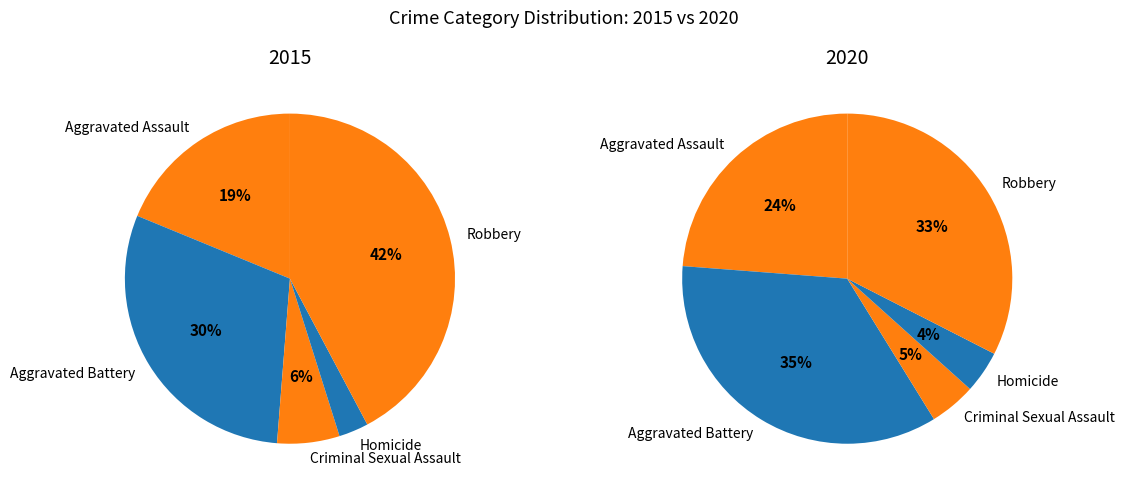

Count the number of slices in the pie.

5